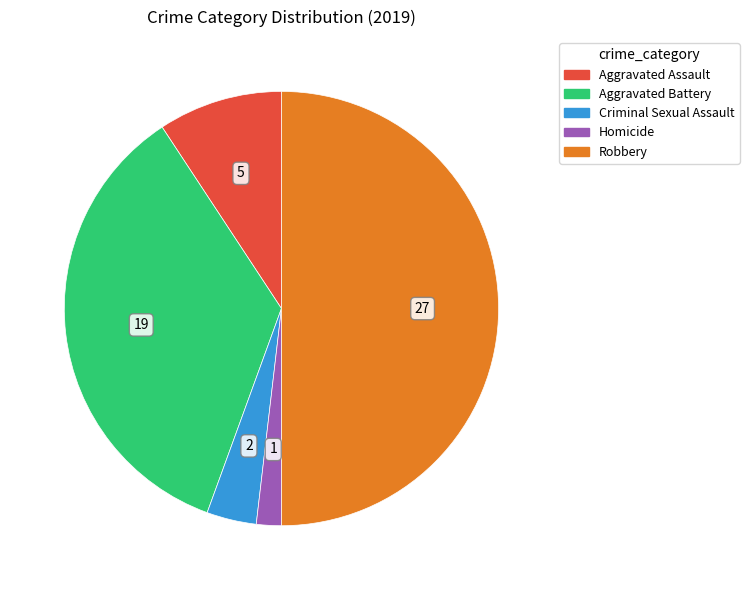

Rank the categories by value from lowest to highest.

Homicide, Criminal Sexual Assault, Aggravated Assault, Aggravated Battery, Robbery